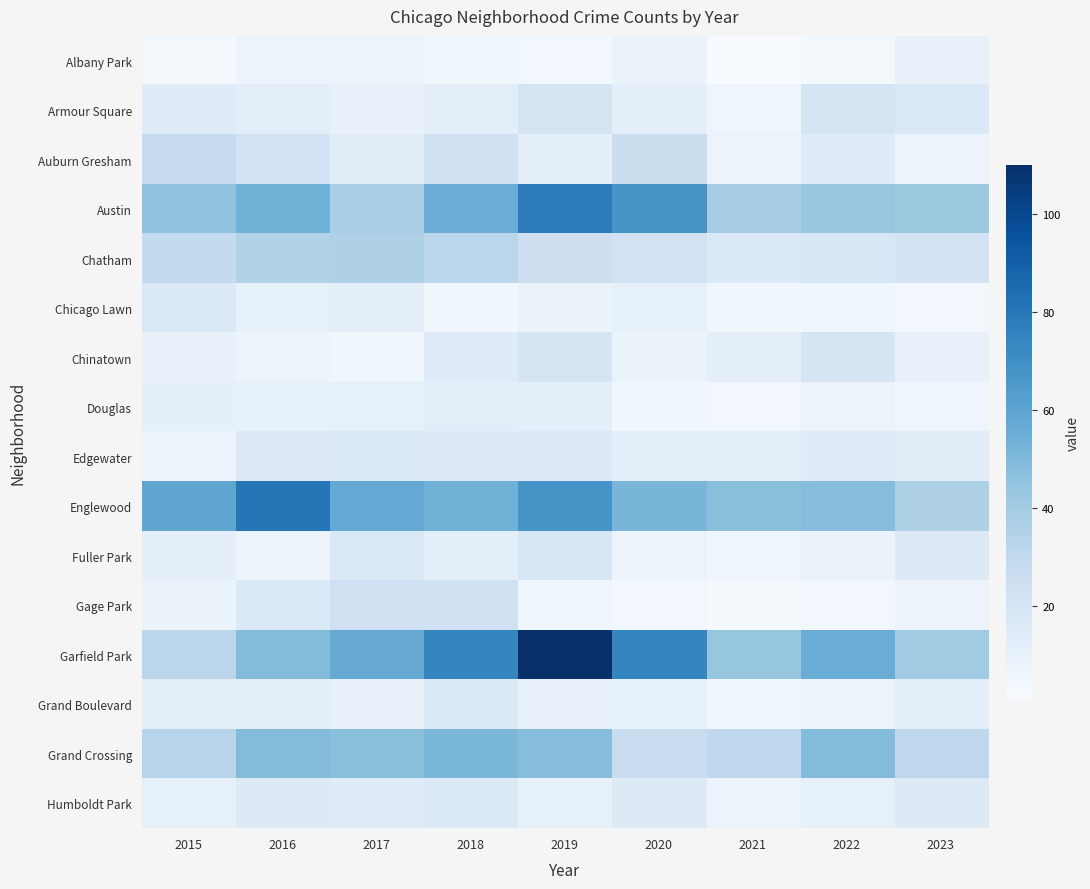

Reading right to left, transcribe all the data shown in this chart.

Albany Park: 2023=9	2022=3	2021=1	2020=8	2019=4	2018=5	2017=7	2016=7	2015=3
Armour Square: 2023=16	2022=19	2021=6	2020=11	2019=20	2018=12	2017=9	2016=12	2015=14
Auburn Gresham: 2023=7	2022=14	2021=7	2020=25	2019=12	2018=23	2017=13	2016=21	2015=28
Austin: 2023=42	2022=43	2021=39	2020=67	2019=78	2018=56	2017=38	2016=54	2015=45
Chatham: 2023=21	2022=18	2021=16	2020=22	2019=24	2018=32	2017=36	2016=35	2015=29
Chicago Lawn: 2023=4	2022=5	2021=5	2020=10	2019=8	2018=5	2017=12	2016=10	2015=16
Chinatown: 2023=9	2022=19	2021=12	2020=8	2019=19	2018=14	2017=5	2016=7	2015=9
Douglas: 2023=6	2022=7	2021=4	2020=5	2019=11	2018=12	2017=10	2016=10	2015=11
Edgewater: 2023=13	2022=14	2021=11	2020=12	2019=15	2018=15	2017=16	2016=15	2015=7
Englewood: 2023=36	2022=48	2021=47	2020=52	2019=67	2018=54	2017=58	2016=81	2015=59
Fuller Park: 2023=15	2022=8	2021=6	2020=7	2019=18	2018=12	2017=17	2016=7	2015=11
Gage Park: 2023=7	2022=4	2021=2	2020=4	2019=6	2018=23	2017=23	2016=16	2015=8
Garfield Park: 2023=41	2022=56	2021=44	2020=74	2019=110	2018=74	2017=57	2016=49	2015=32
Grand Boulevard: 2023=11	2022=7	2021=5	2020=10	2019=9	2018=16	2017=9	2016=12	2015=12
Grand Crossing: 2023=31	2022=49	2021=30	2020=26	2019=48	2018=51	2017=47	2016=49	2015=33
Humboldt Park: 2023=15	2022=10	2021=7	2020=15	2019=10	2018=16	2017=14	2016=15	2015=10